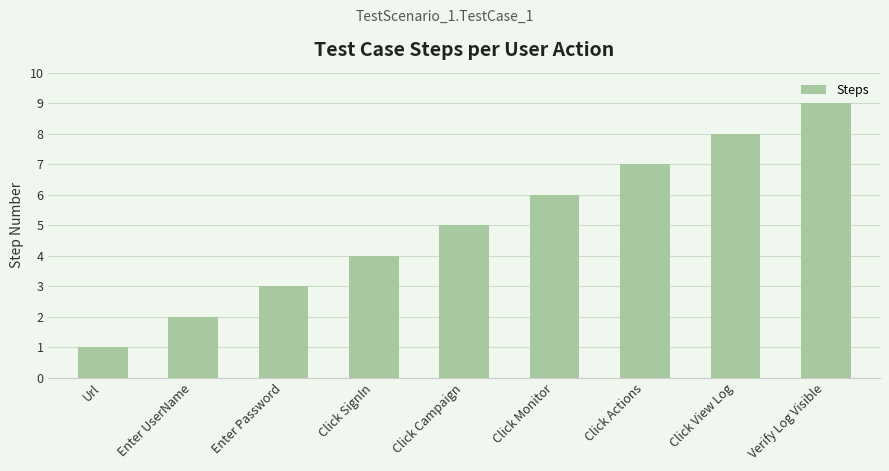

What is the sum of the values at Verify Log Visible and Click Monitor?

15